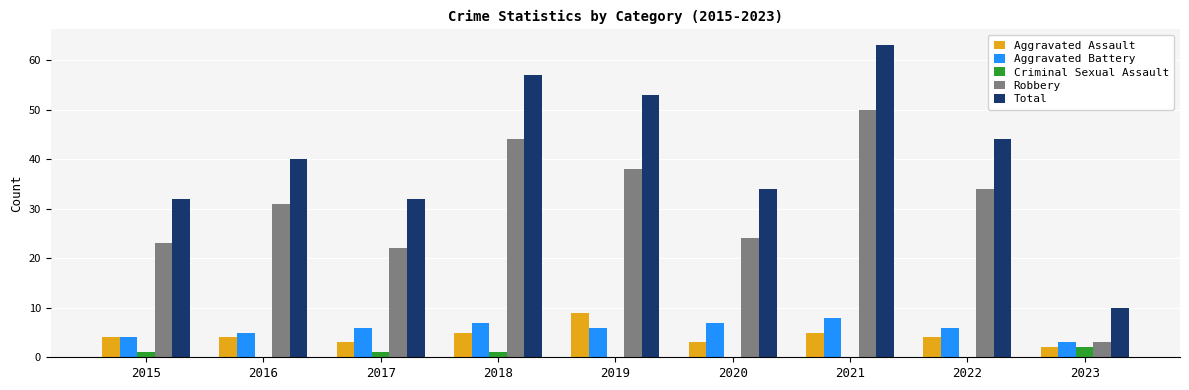

Reading right to left, transcribe all the data shown in this chart.

Aggravated Assault: 2023=2	2022=4	2021=5	2020=3	2019=9	2018=5	2017=3	2016=4	2015=4
Aggravated Battery: 2023=3	2022=6	2021=8	2020=7	2019=6	2018=7	2017=6	2016=5	2015=4
Criminal Sexual Assault: 2023=2	2022=0	2021=0	2020=0	2019=0	2018=1	2017=1	2016=0	2015=1
Robbery: 2023=3	2022=34	2021=50	2020=24	2019=38	2018=44	2017=22	2016=31	2015=23
Total: 2023=10	2022=44	2021=63	2020=34	2019=53	2018=57	2017=32	2016=40	2015=32